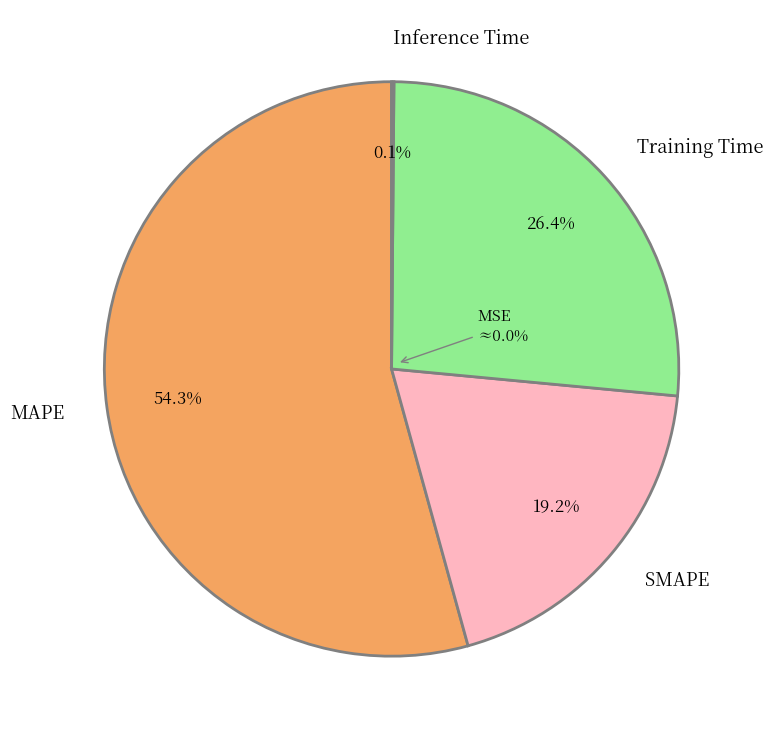

The SMAPE slice represents 13% of the pie. True or false?

False